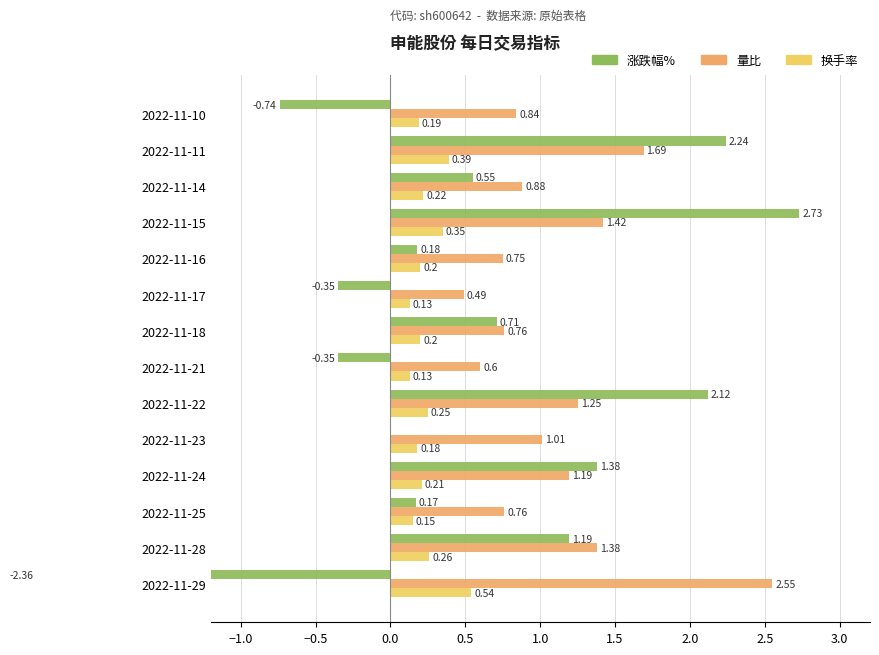

What are all the series names shown in the legend?

涨跌幅%, 量比, 换手率